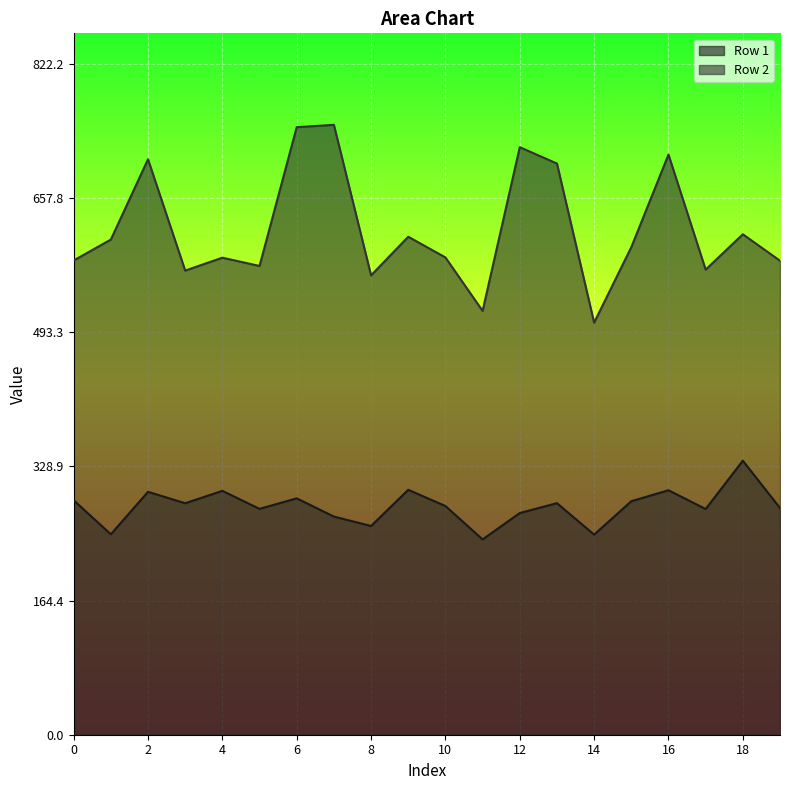

At which category does Row 2 reach its first local valley?

3